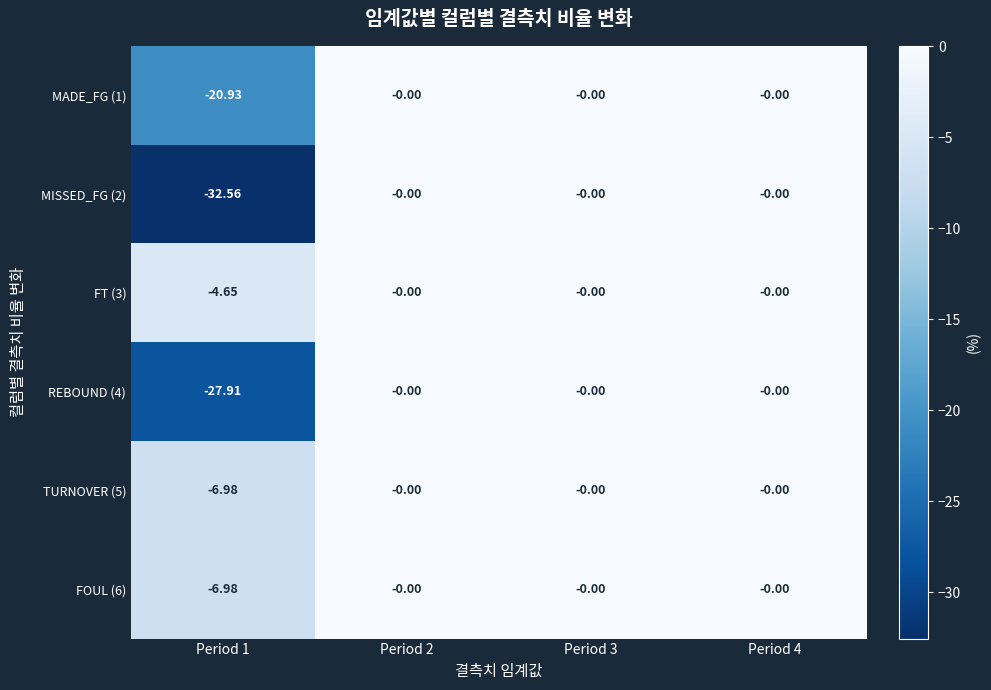

Count the number of categories in the chart.

4